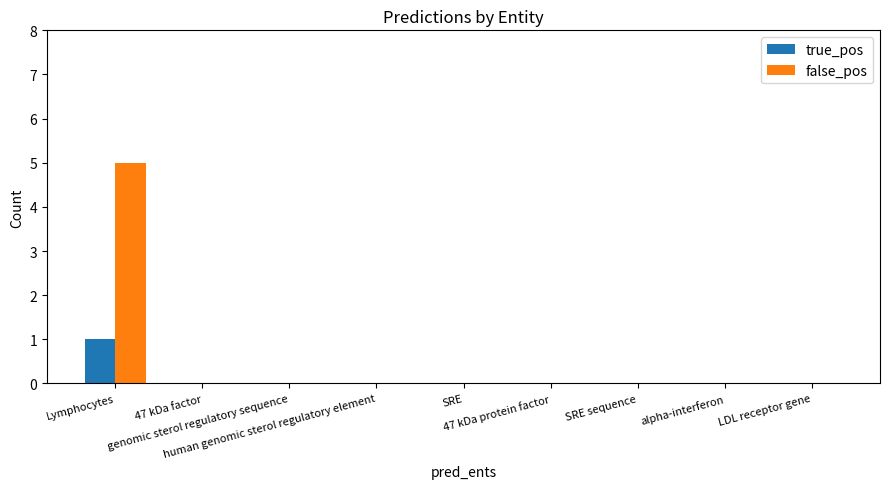

Are the bars horizontal?

No